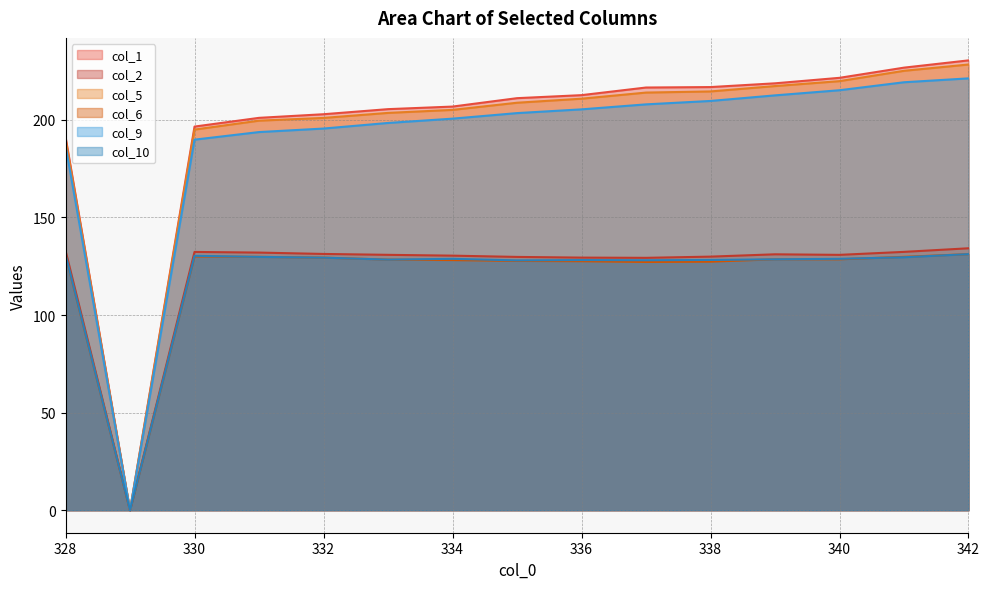

What is the approximate value of col_2 at 333?

130.8